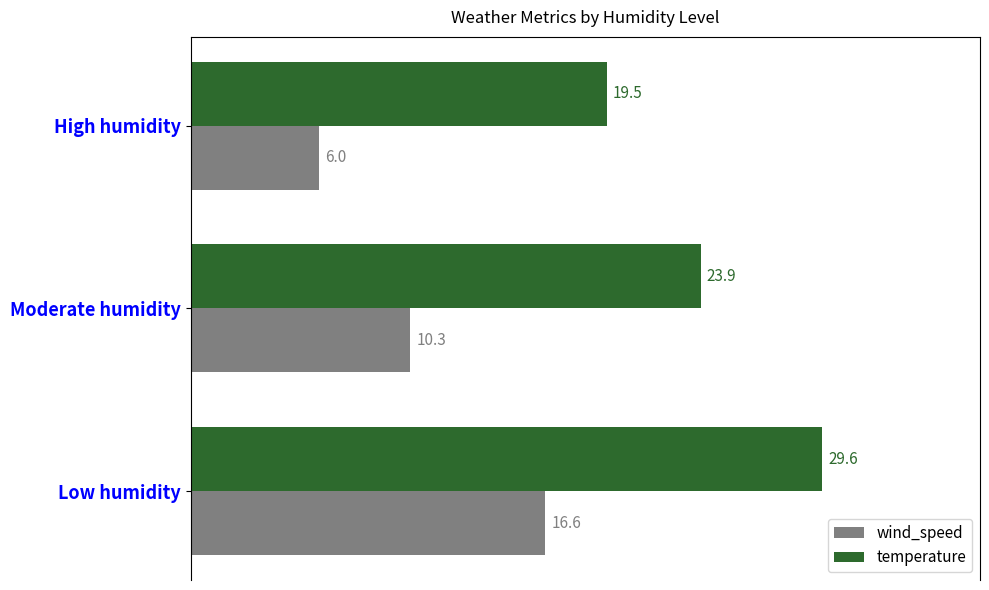

What is the sum of all temperature values?

73.0